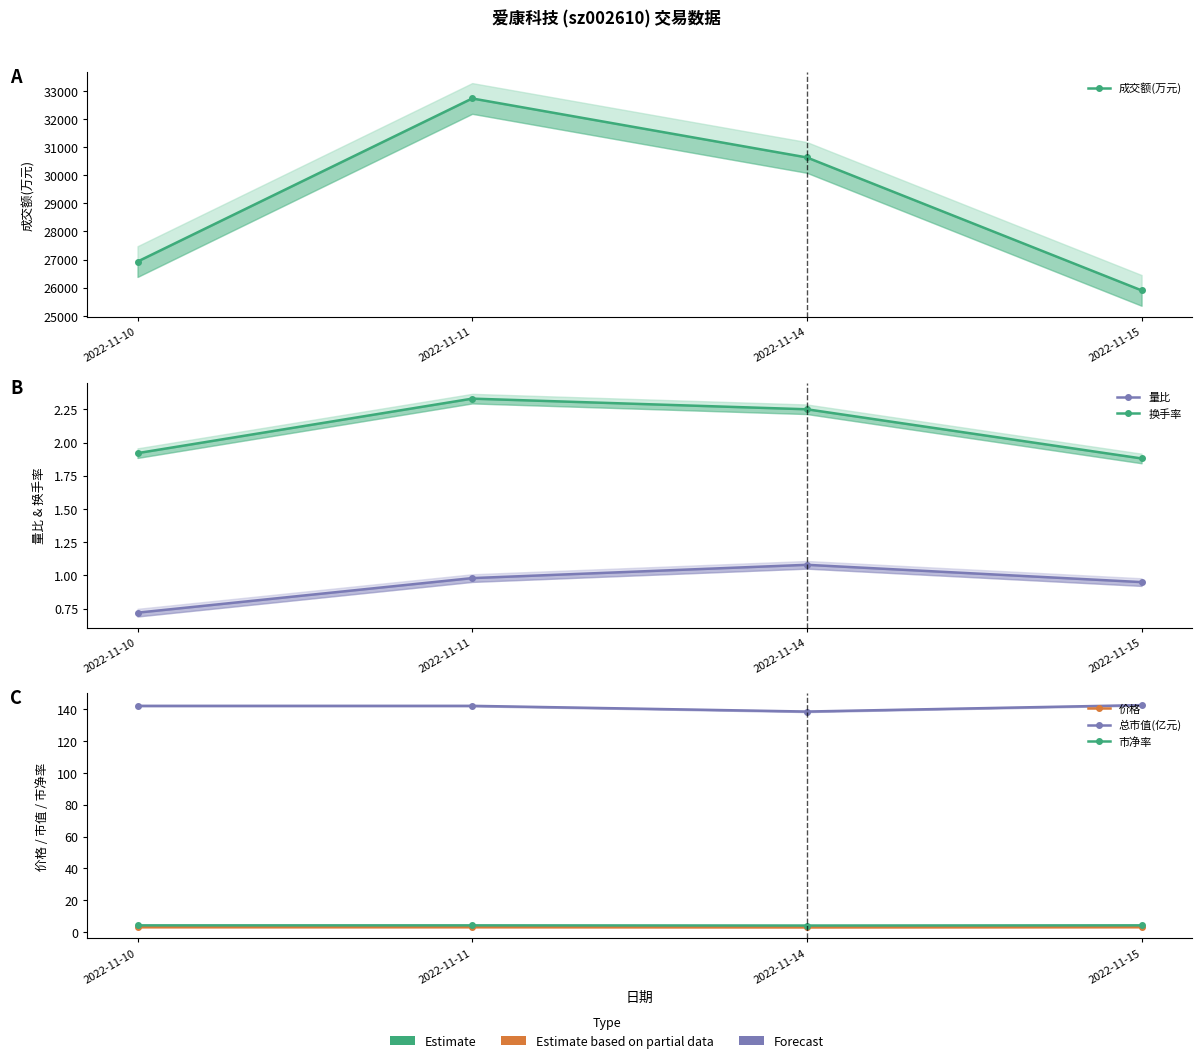

Which has a higher value, 2022-11-10 or 2022-11-15?

2022-11-10